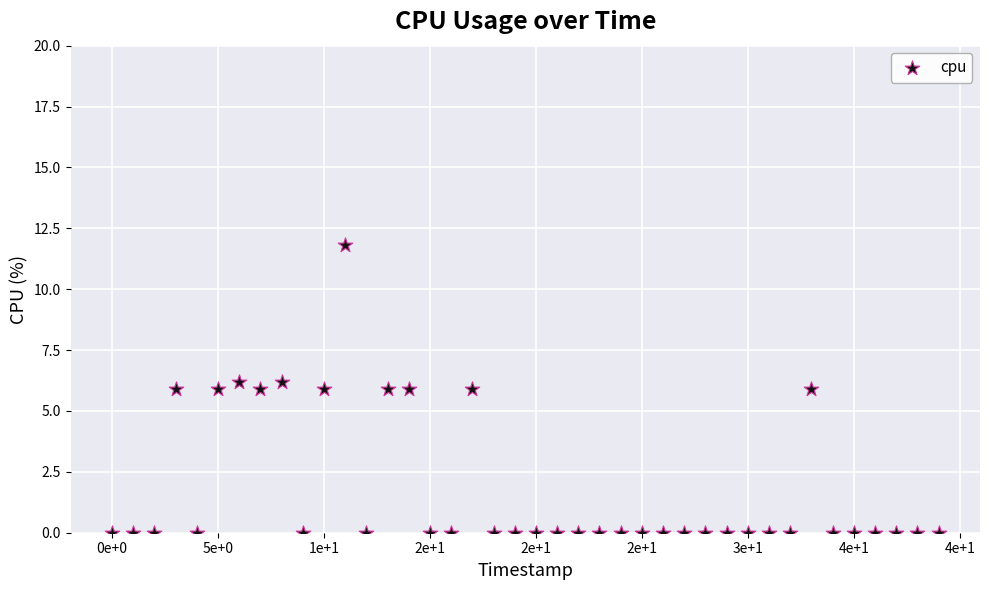

What is the range of Y values (max minus min)?

11.8